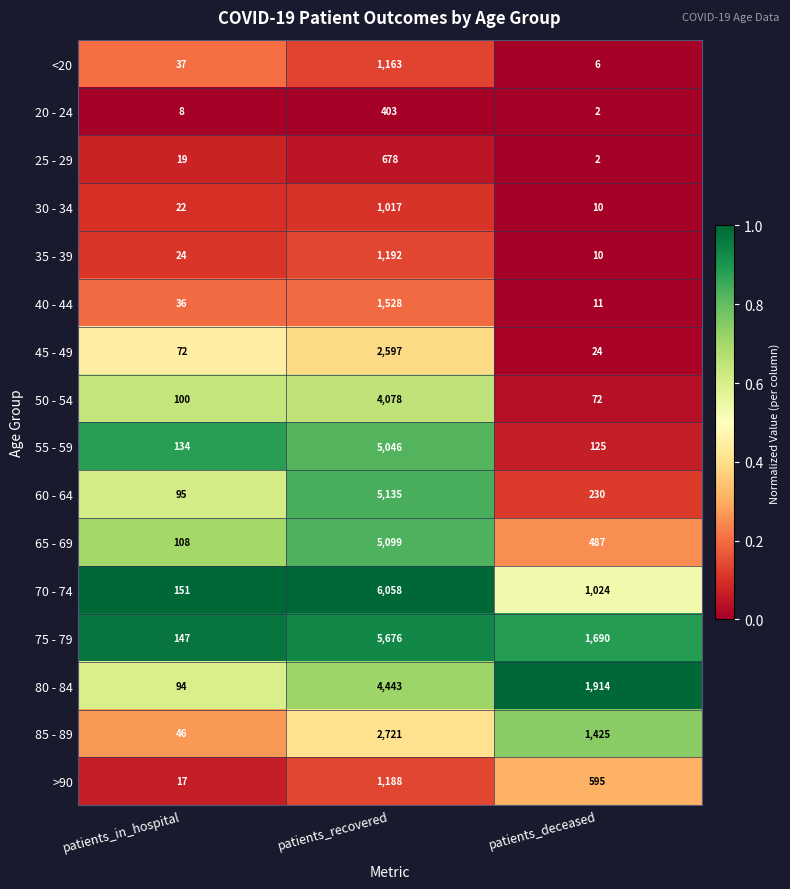

Where is <20 nearest to the value 584?

patients_in_hospital